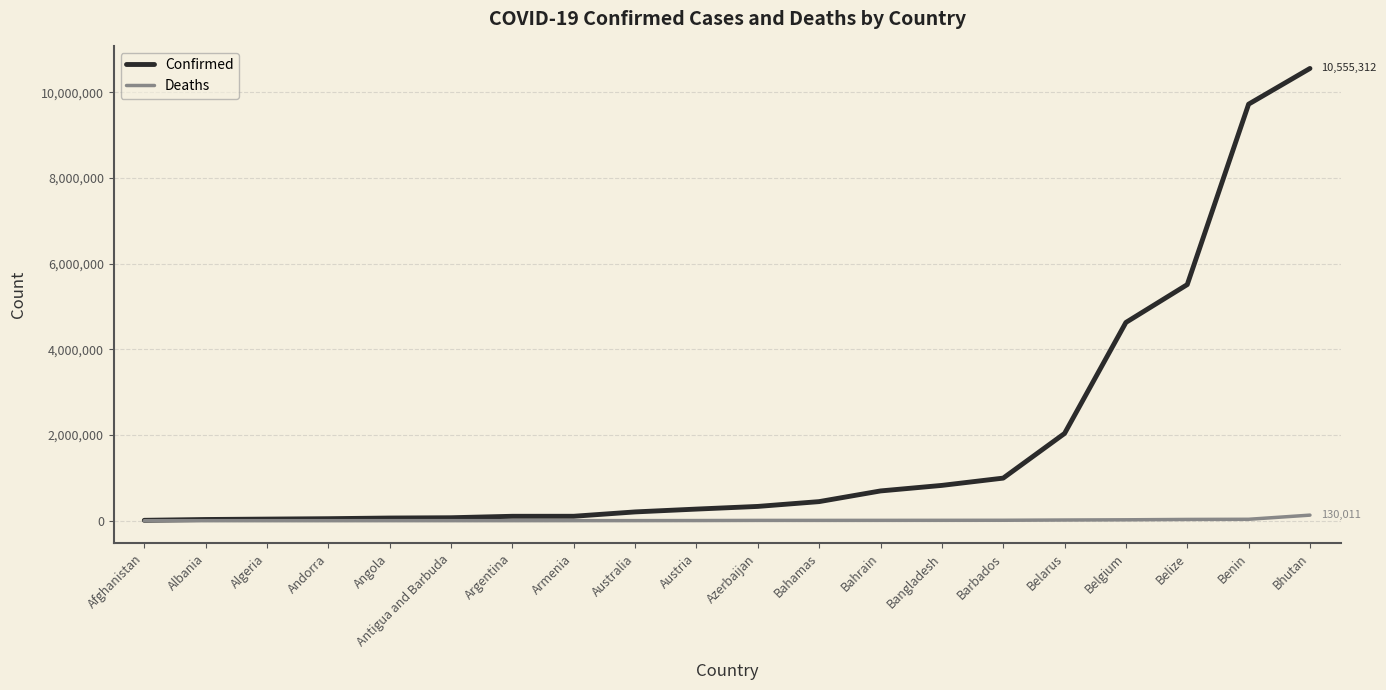

What is the minimum value shown in the chart?

21